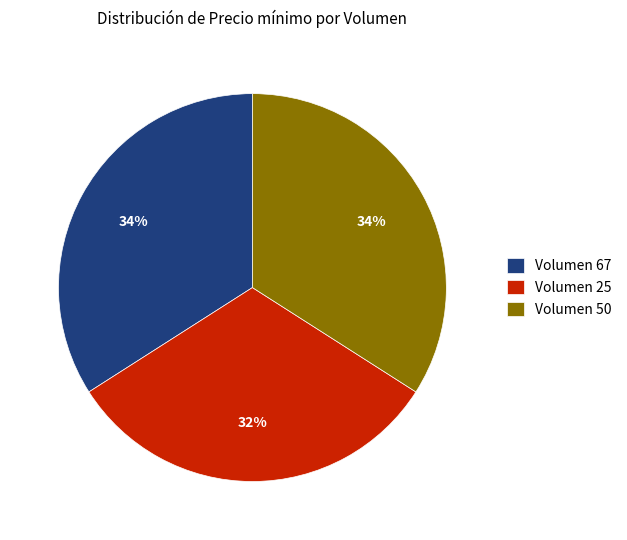

What is the smallest slice in the pie chart?

Volumen 25